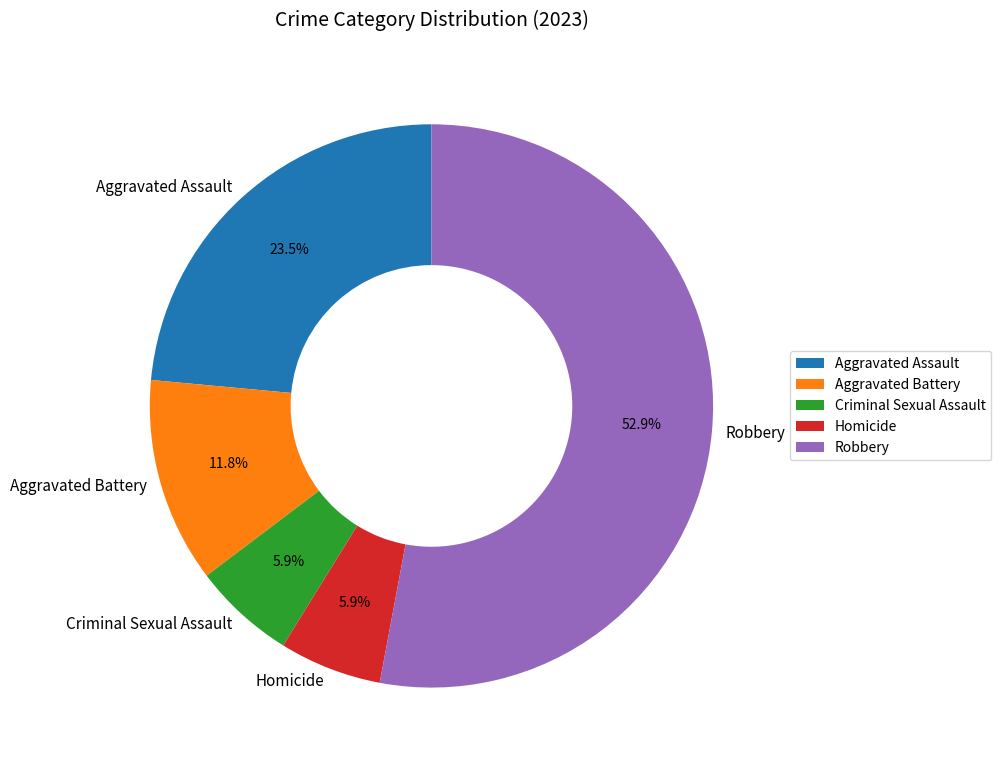

Is there any slice that represents more than half of the pie?

Yes